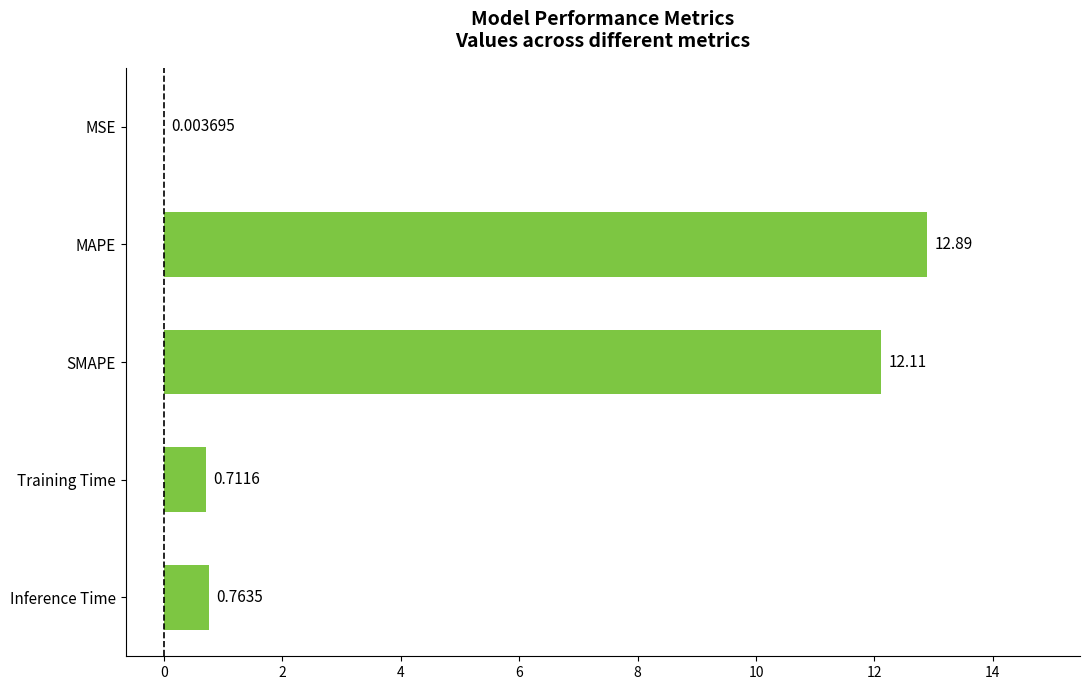

Where is the data nearest to the value 6?

Inference Time